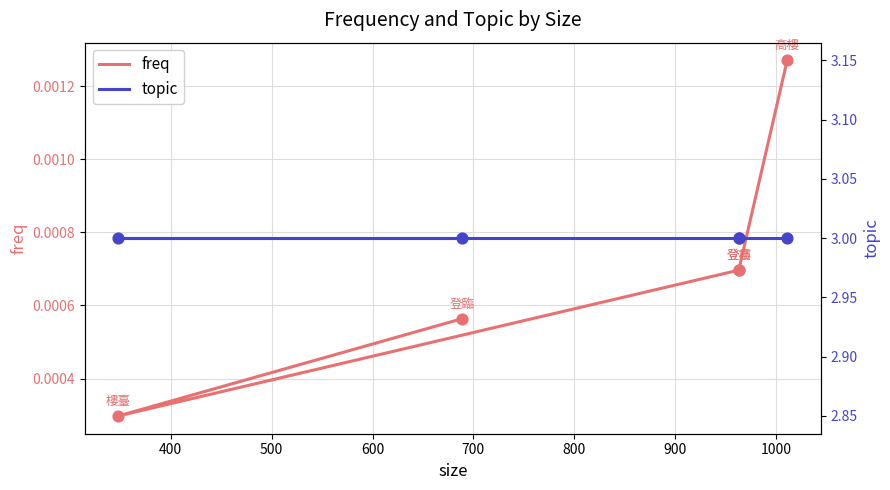

Which series has the largest total across all categories?

topic